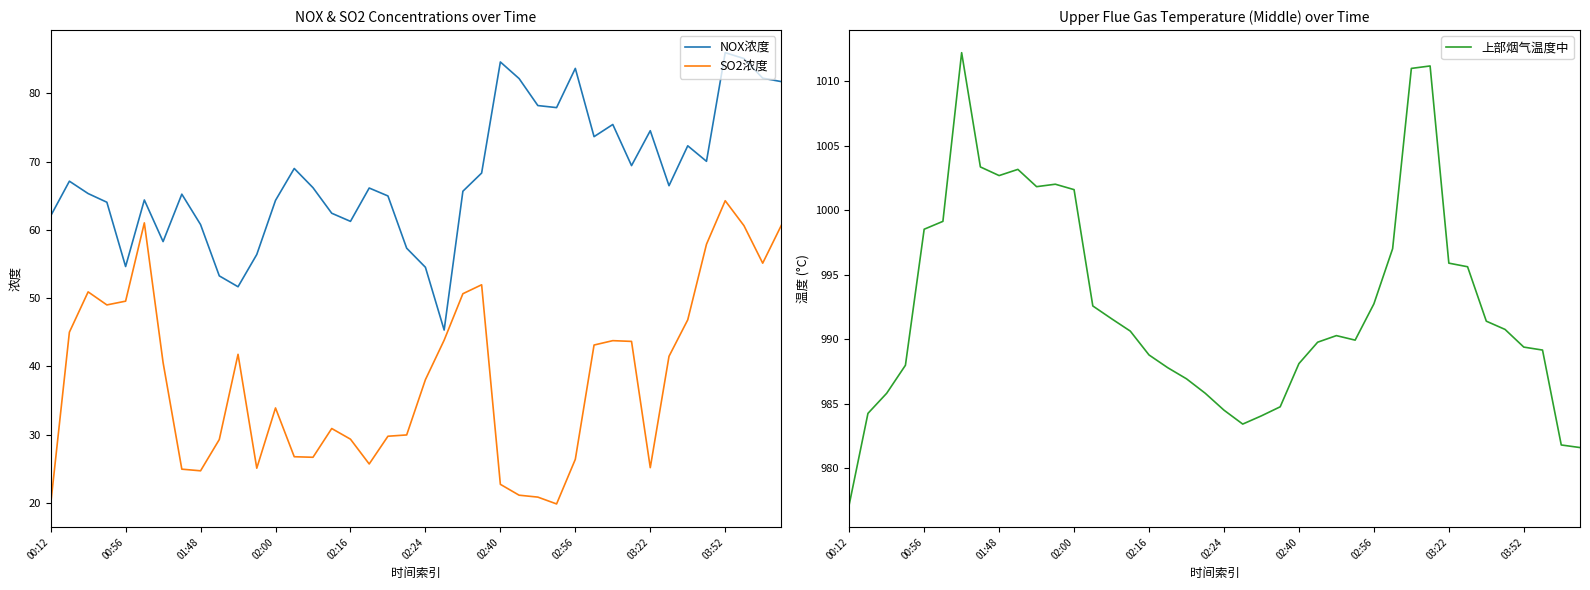

What is the value of the 上部烟气温度中 point at the 23rd from the left?

984.1